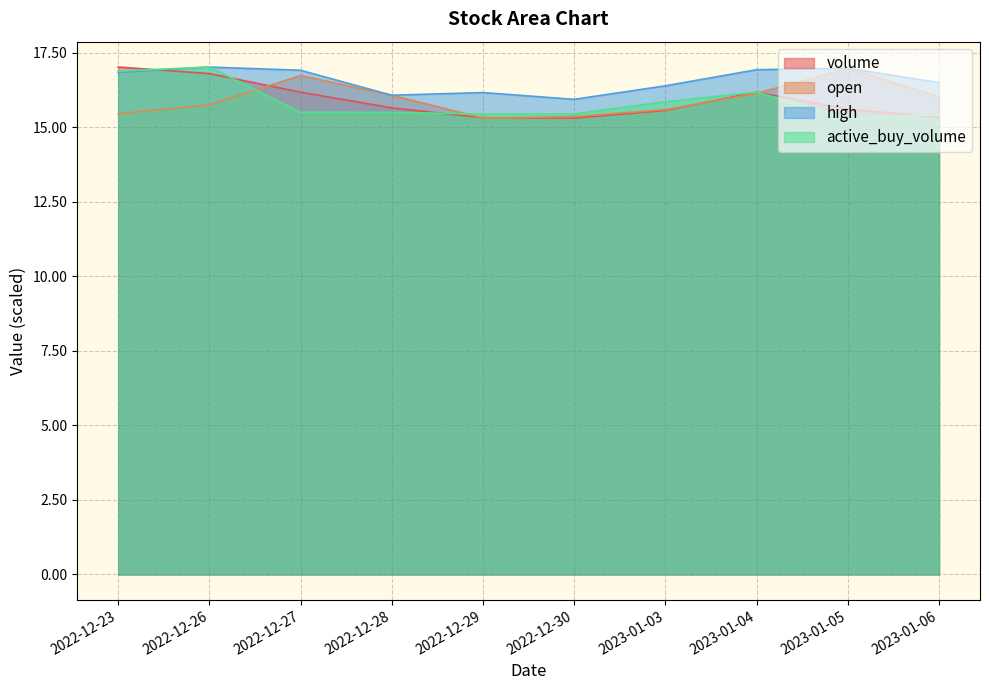

Reading right to left, transcribe all the data shown in this chart.

volume: 15.3	15.6	16.2	15.6	15.3	15.3	15.7	16.2	16.8	17.0
open: 16.0	17.0	16.1	15.6	15.4	15.3	16.1	16.7	15.8	15.5
high: 16.5	17.0	16.9	16.4	15.9	16.2	16.1	16.9	17.0	16.8
active_buy_volume: 15.4	15.3	16.2	15.9	15.4	15.4	15.5	15.5	17.0	16.9